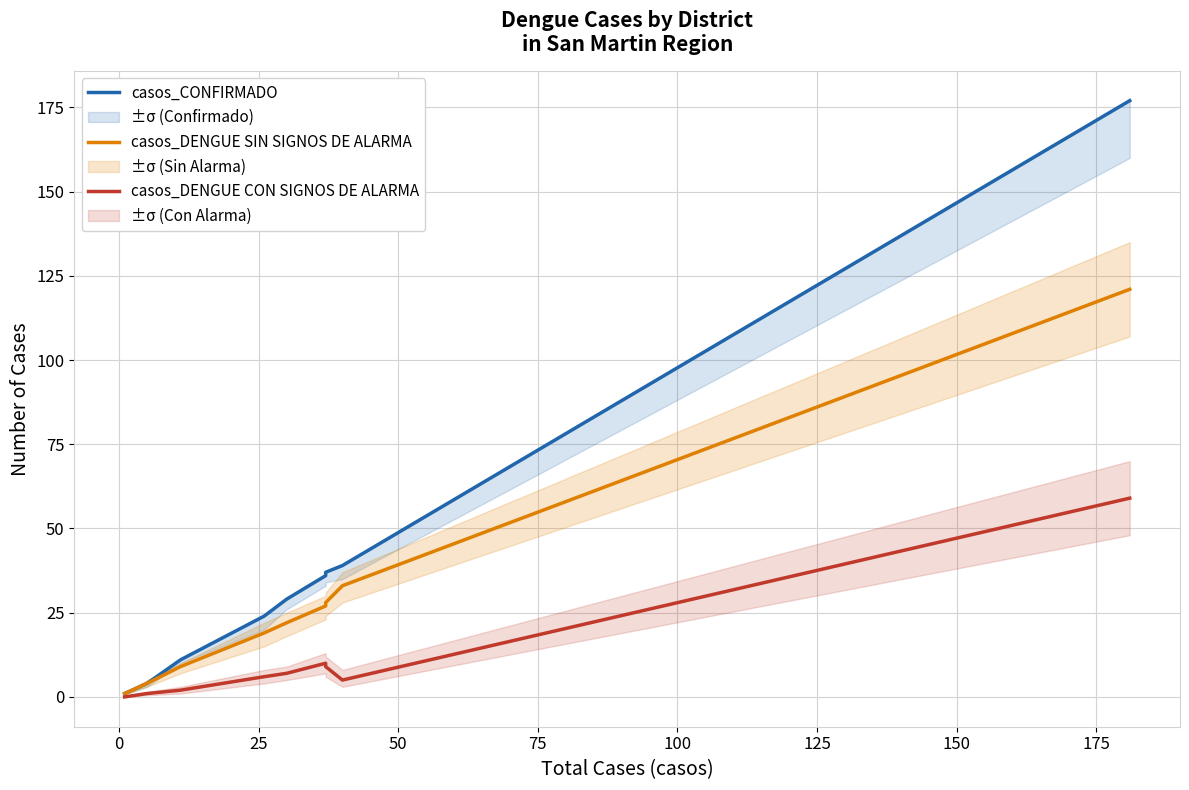

How many categories are shown in the chart?

10